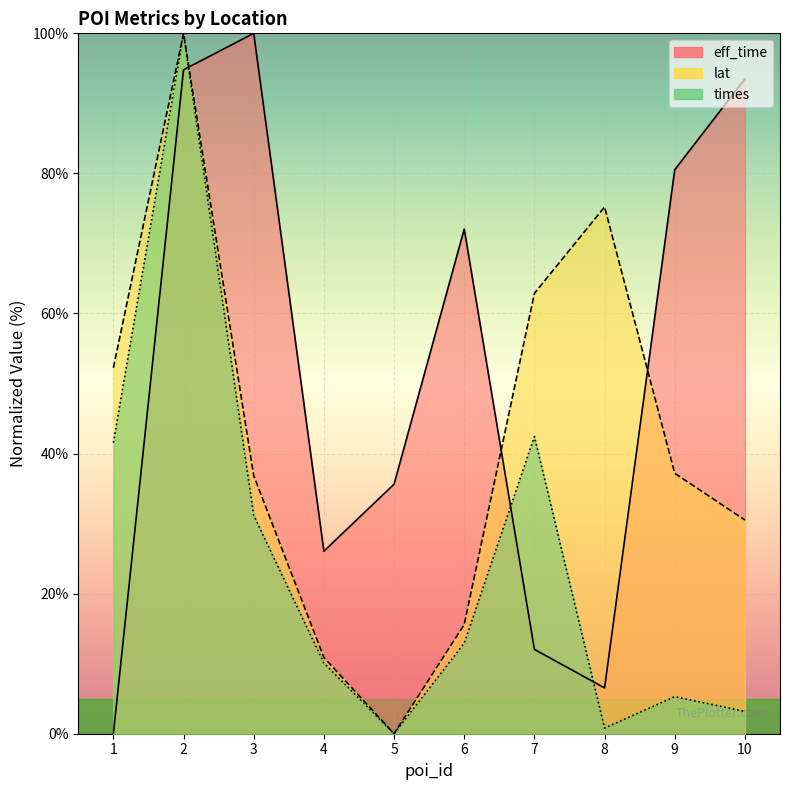

List the series in order of their overall mean, highest first.

eff_time, lat, times